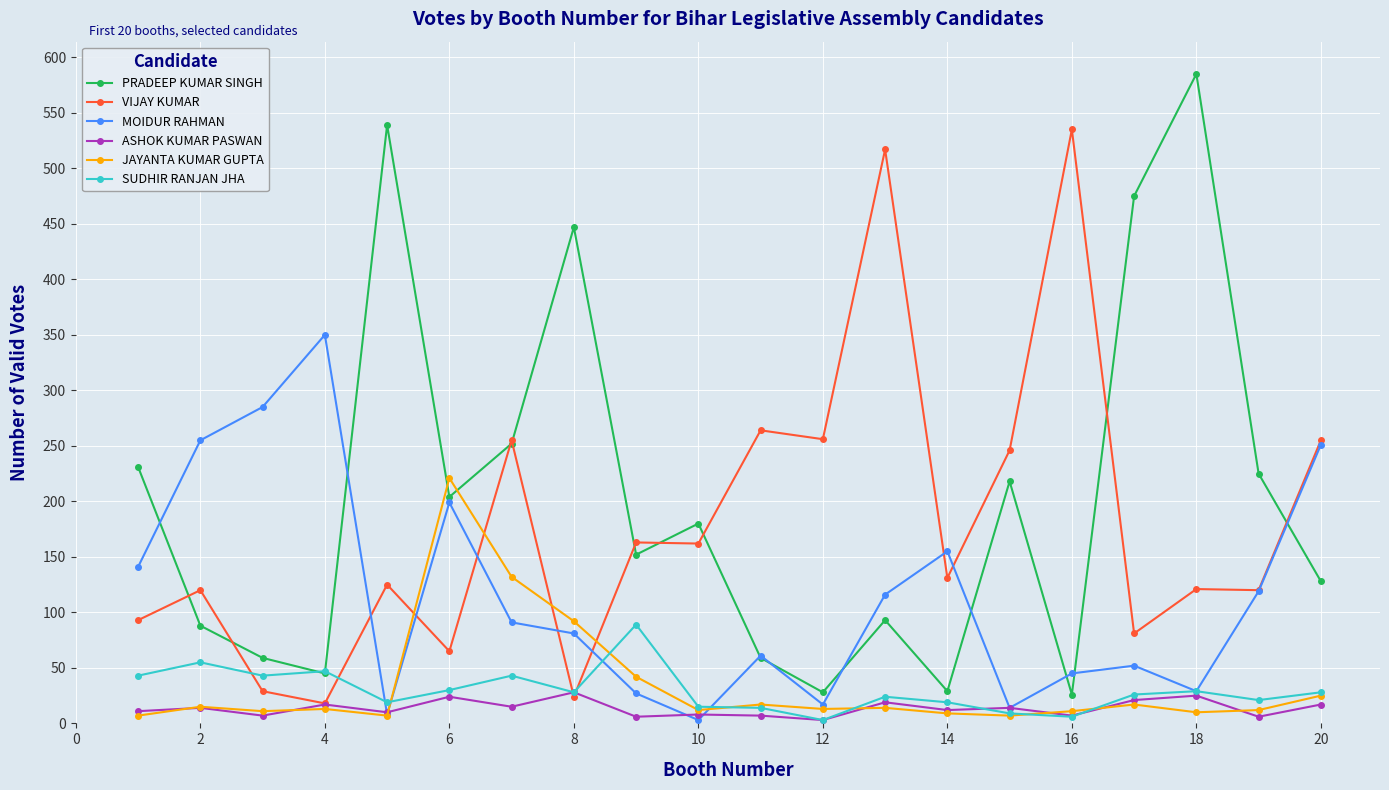

What is the maximum value for PRADEEP KUMAR SINGH?

585